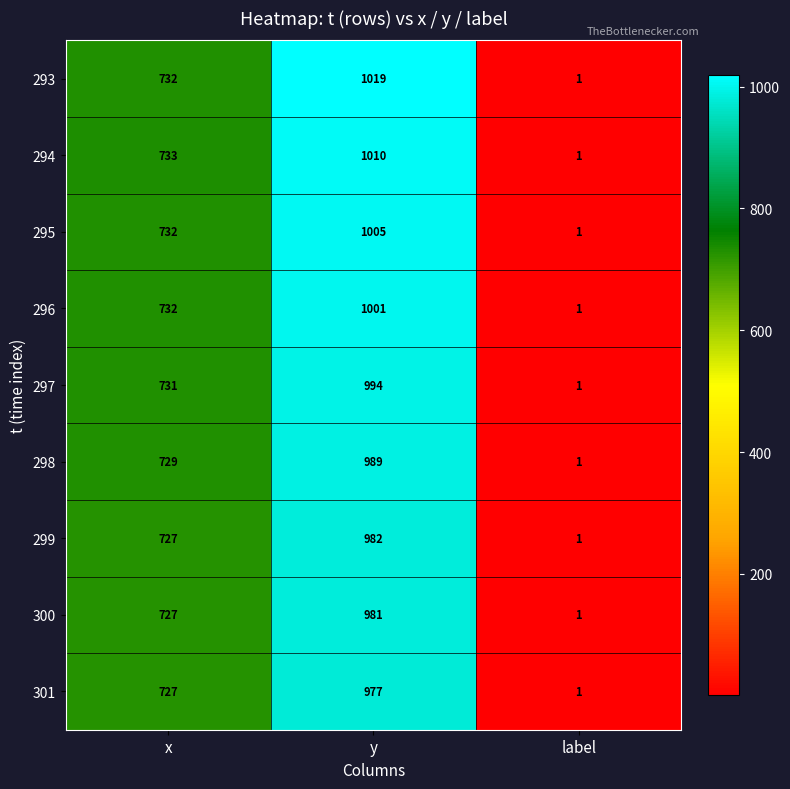

Reading left to right, transcribe all the data shown in this chart.

293: x=732	y=1019	label=1
294: x=733	y=1010	label=1
295: x=732	y=1005	label=1
296: x=732	y=1001	label=1
297: x=731	y=994	label=1
298: x=729	y=989	label=1
299: x=727	y=982	label=1
300: x=727	y=981	label=1
301: x=727	y=977	label=1